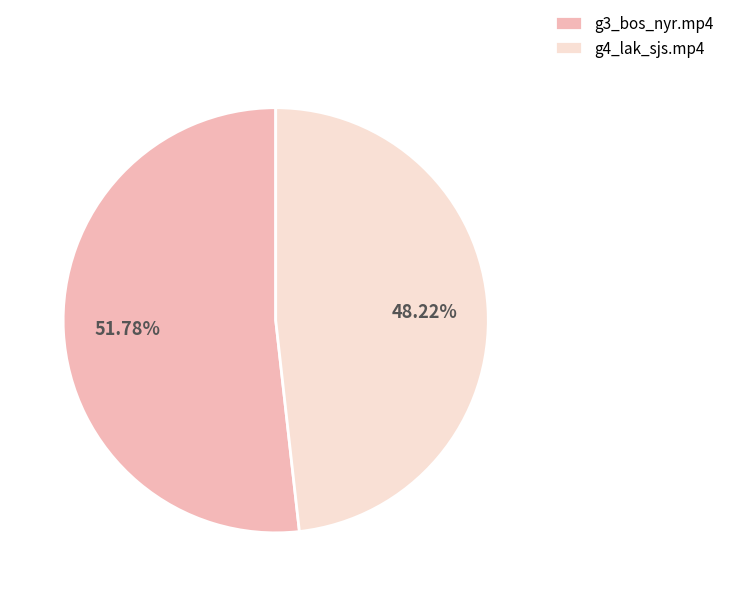

To the nearest percent, what is the combined percentage of g4_lak_sjs.mp4 and g3_bos_nyr.mp4?

100%